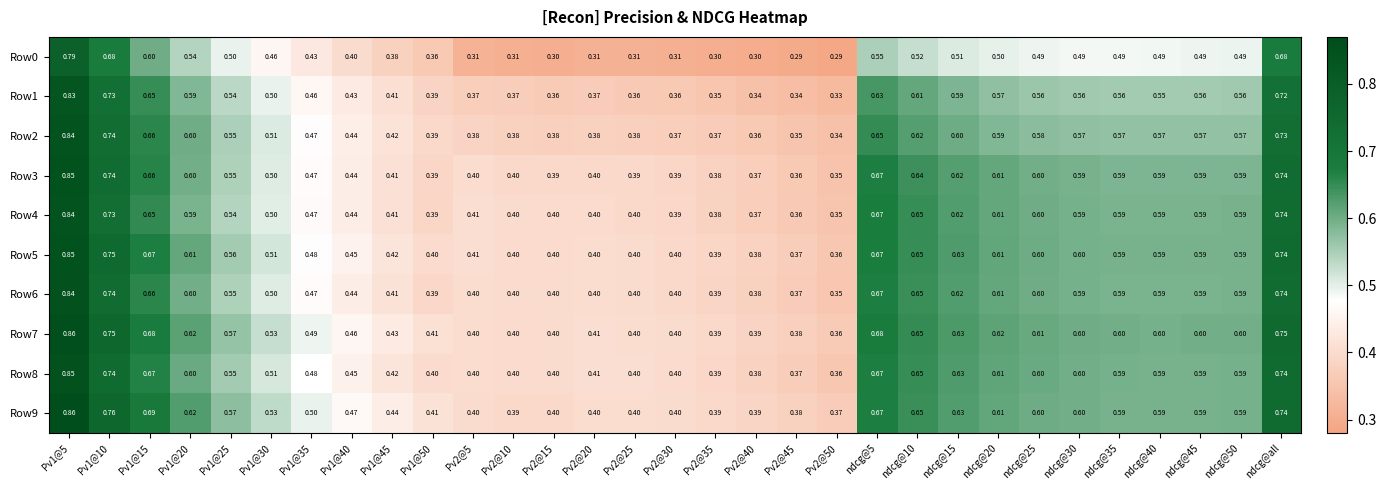

Which series has the largest total across all categories?

Row7